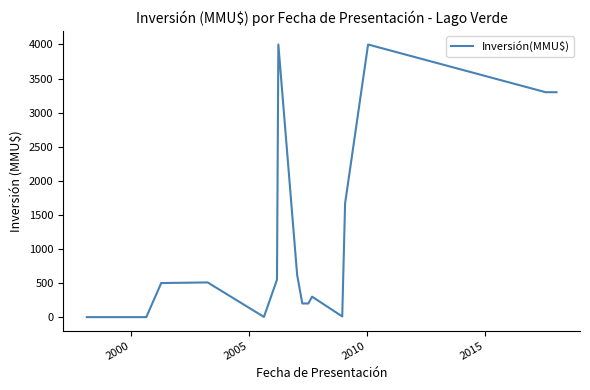

What is the difference between the maximum and minimum values?

4000